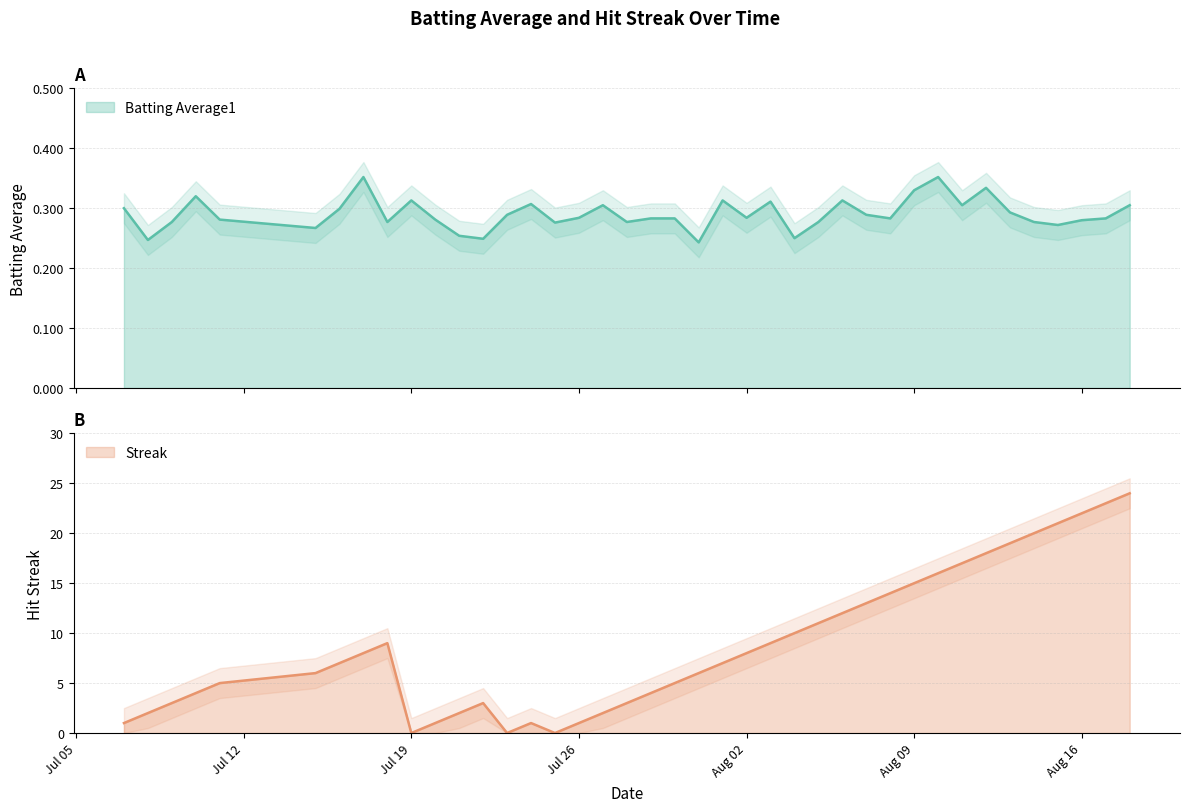

What is the greatest value displayed?

24.0